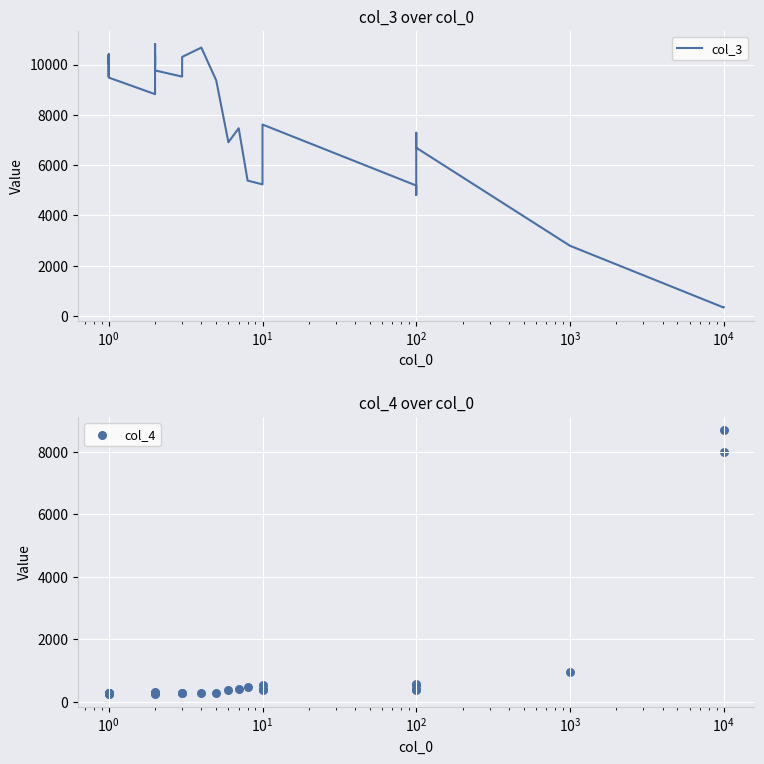

Which series contains the highest Y value?

col_3